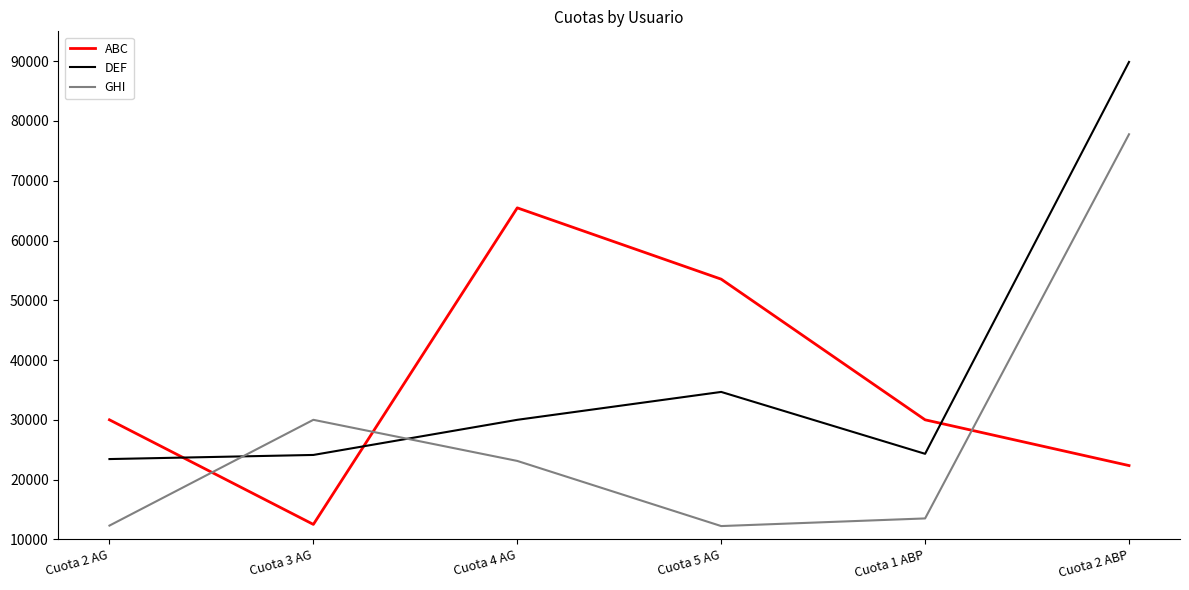

At which category is the sum across all series the highest?

Cuota 2 ABP